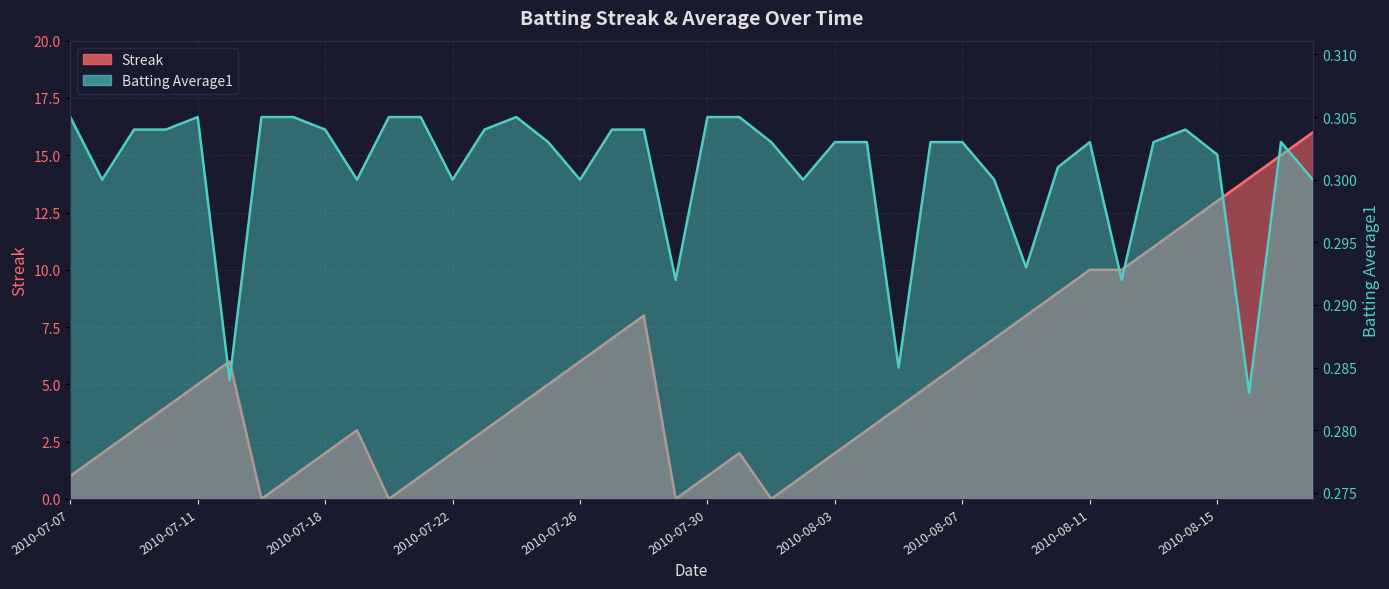

At which category does Streak reach its first local valley?

2010-07-16